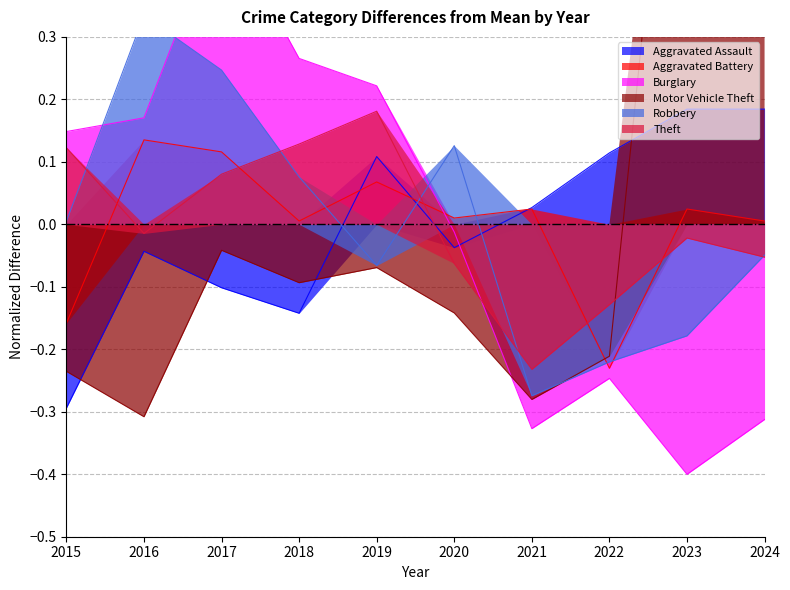

Reading left to right, extract all data points from this chart.

Aggravated Assault: 2015=-0.3	2016=-0.0	2017=-0.1	2018=-0.1	2019=0.1	2020=-0.0	2021=0.0	2022=0.1	2023=0.2	2024=0.2
Aggravated Battery: 2015=-0.2	2016=0.1	2017=0.1	2018=0.0	2019=0.1	2020=0.0	2021=0.0	2022=-0.2	2023=0.0	2024=0.0
Burglary: 2015=0.1	2016=0.2	2017=0.5	2018=0.3	2019=0.2	2020=-0.0	2021=-0.3	2022=-0.2	2023=-0.4	2024=-0.3
Motor Vehicle Theft: 2015=-0.2	2016=-0.3	2017=-0.0	2018=-0.1	2019=-0.1	2020=-0.1	2021=-0.3	2022=-0.2	2023=1.0	2024=0.4
Robbery: 2015=0.0	2016=0.3	2017=0.2	2018=0.1	2019=-0.1	2020=0.1	2021=-0.3	2022=-0.2	2023=-0.2	2024=-0.0
Theft: 2015=0.1	2016=-0.0	2017=0.1	2018=0.1	2019=0.2	2020=-0.1	2021=-0.2	2022=-0.1	2023=-0.0	2024=-0.1